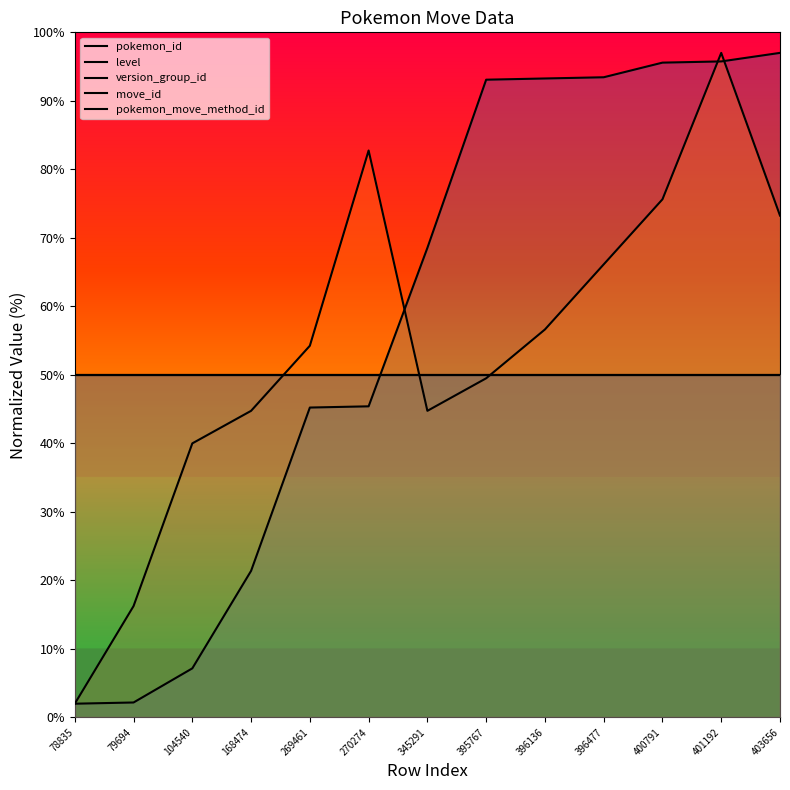

Which series has the largest total across all categories?

pokemon_id